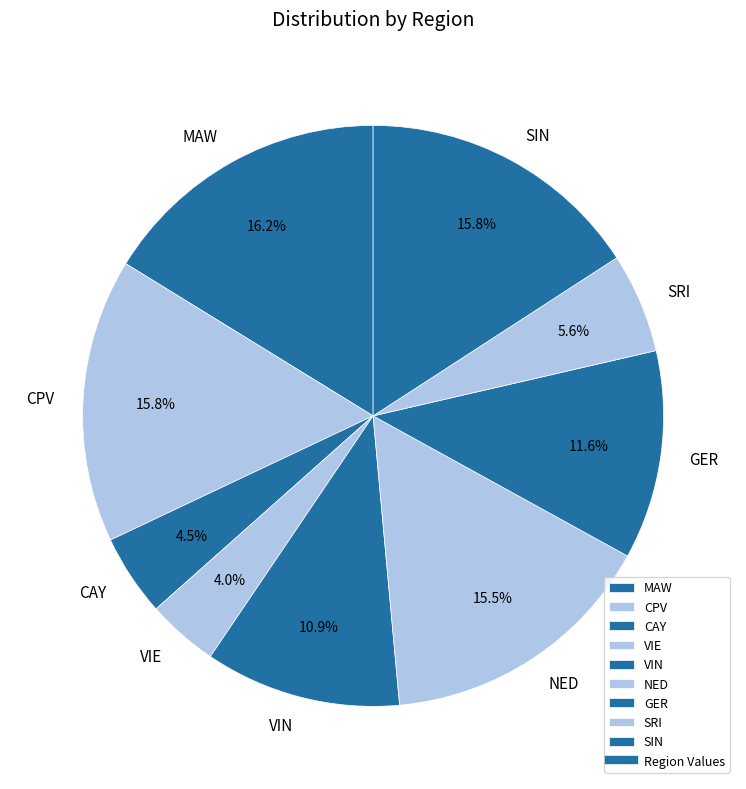

Is SIN the majority of the pie?

No